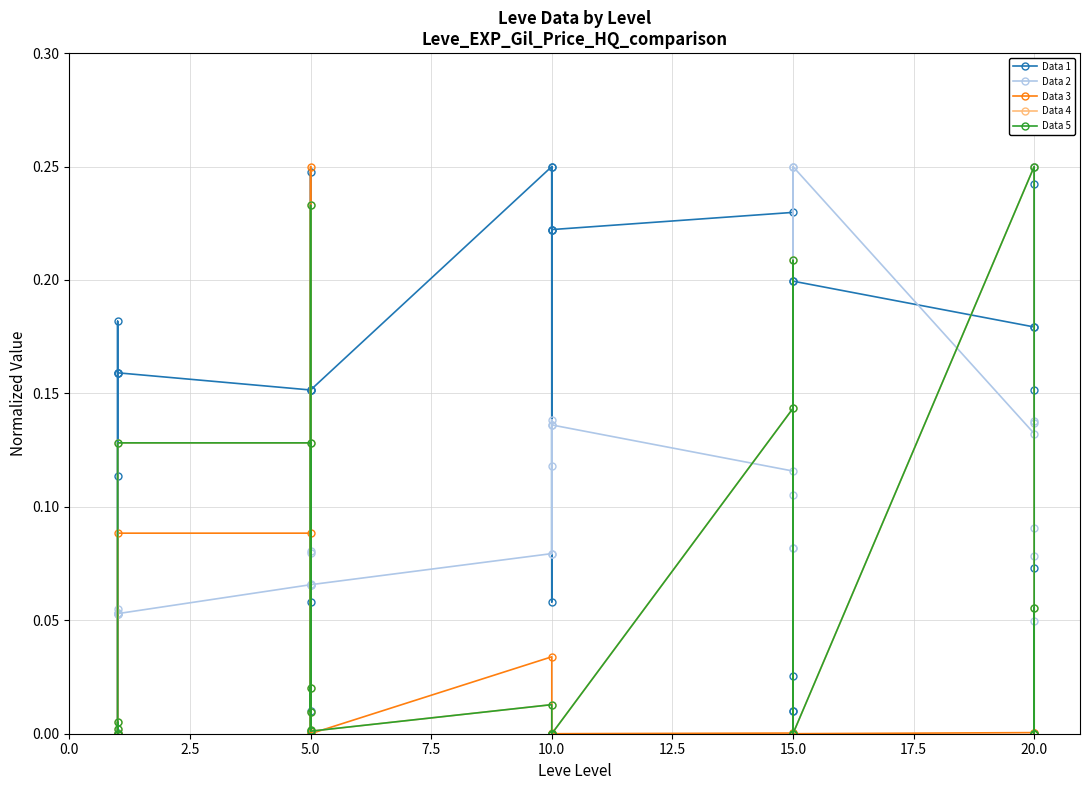

At how many categories does at least one series exceed 0?

30